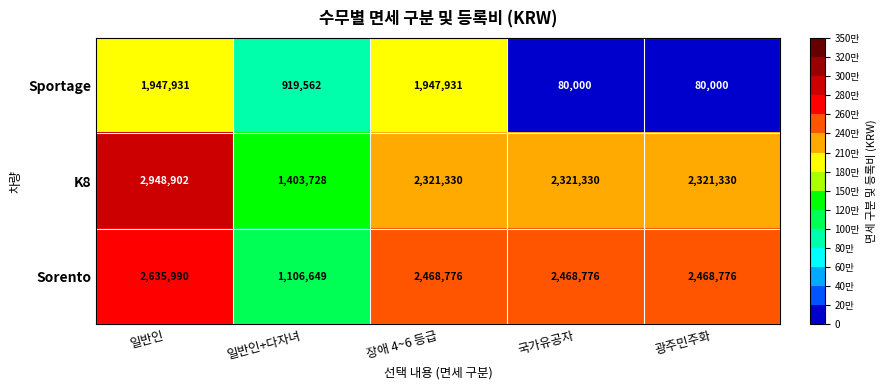

Where does the Sportage series first go above 919562?

일반인